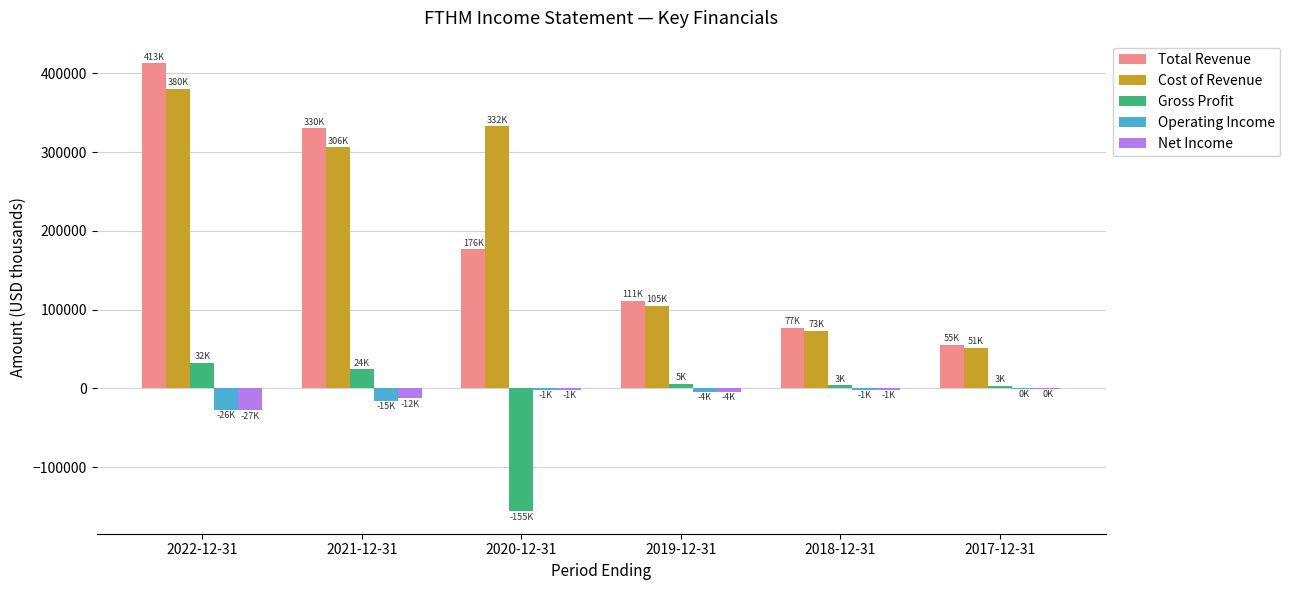

Are the bars horizontal?

No